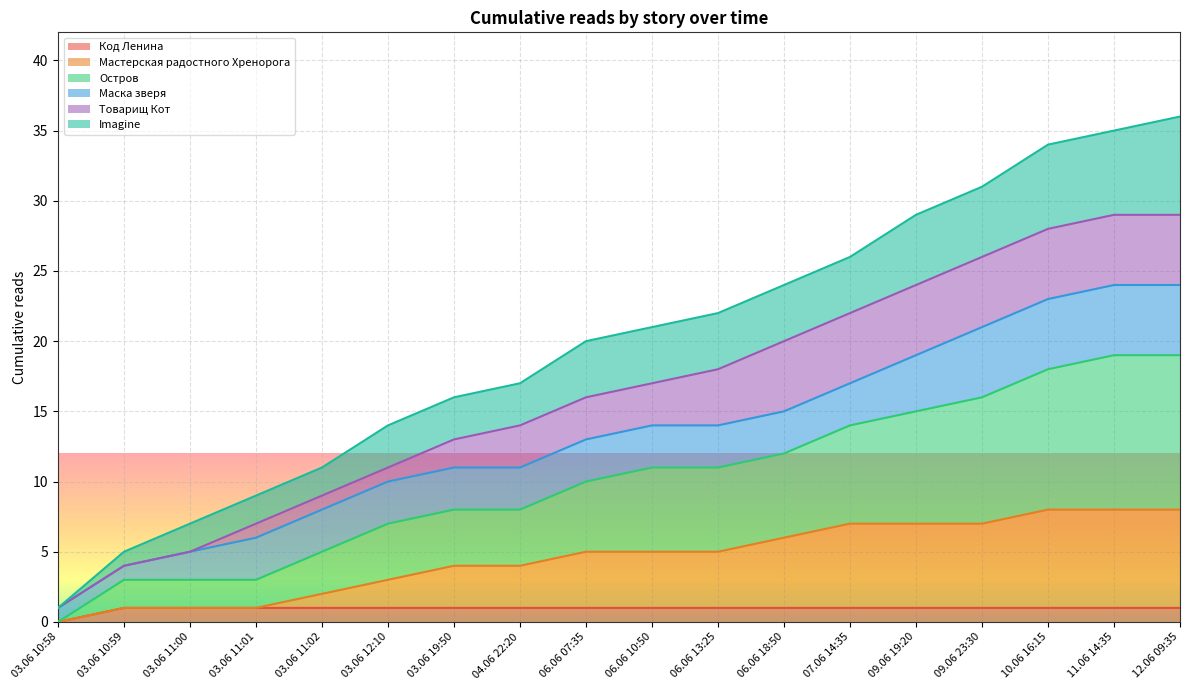

True or false: Мастерская радостного Хренорога and Imagine cross at least once.

False